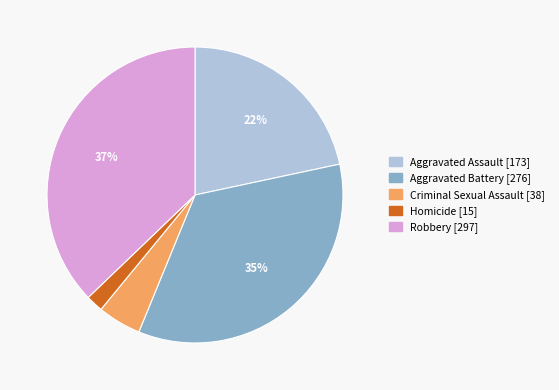

Does Criminal Sexual Assault account for over 50% of the chart?

No